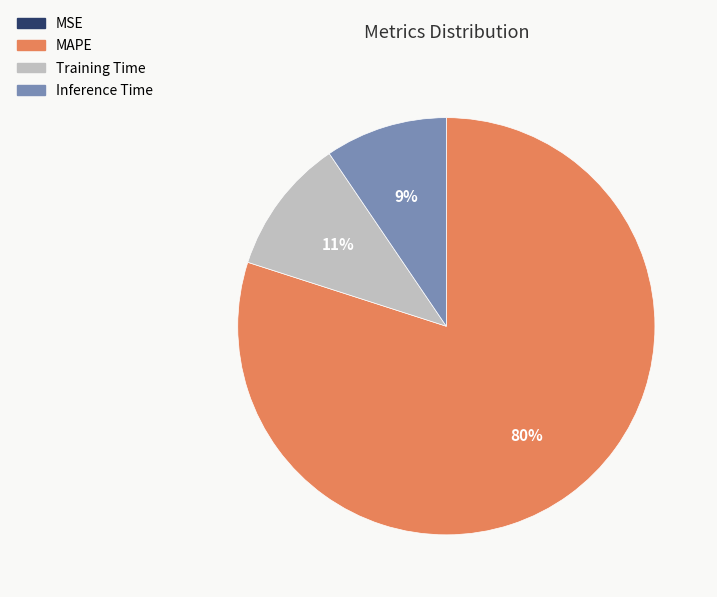

Combined, do Inference Time and MAPE account for over 50%?

Yes